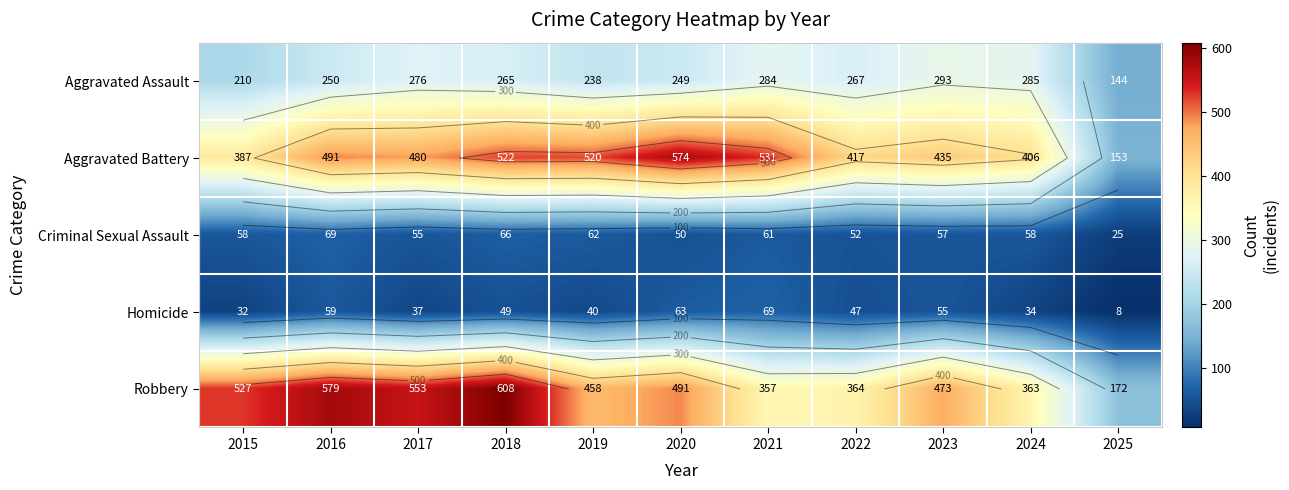

The value of Criminal Sexual Assault at 2021 is 61. True or false?

True